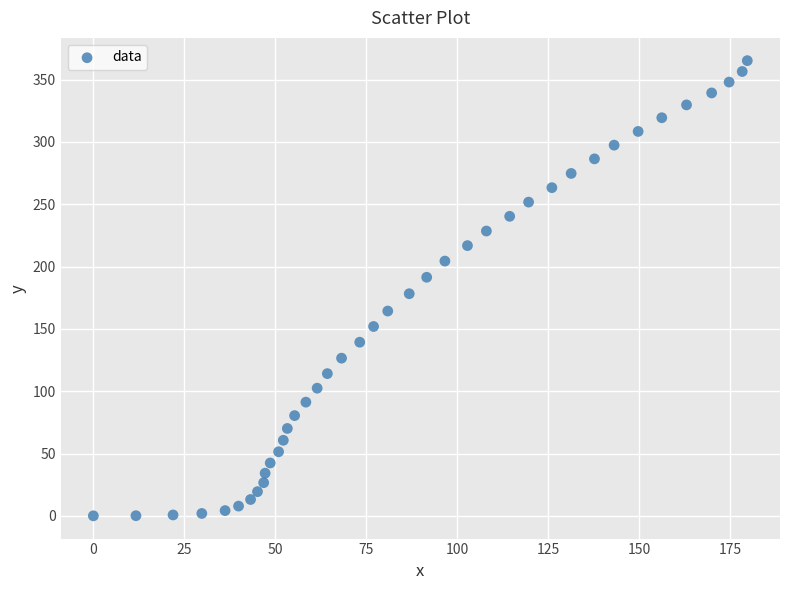

What is the range of Y values (max minus min)?

365.2